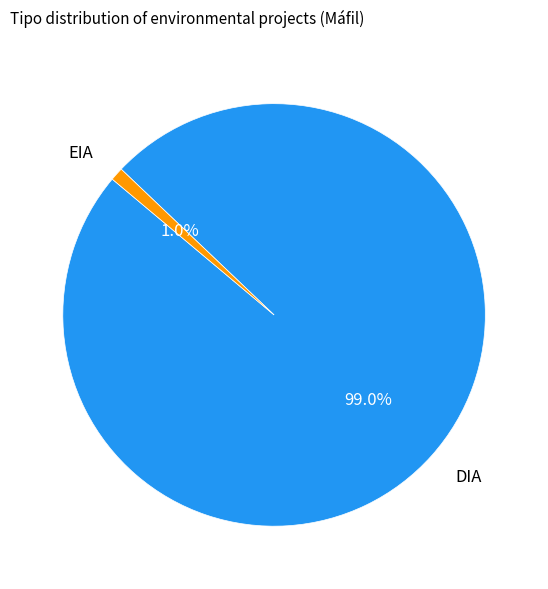

To the nearest percent, what is the difference between the EIA and DIA slice percentages?

98%